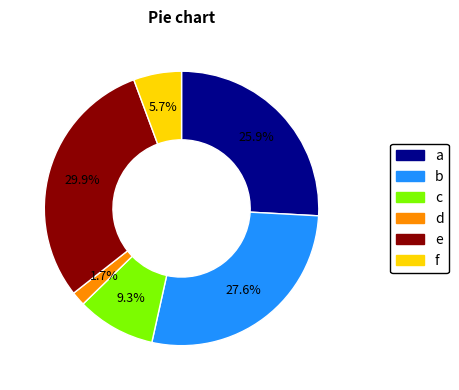

Rank the categories by value from lowest to highest.

d, f, c, a, b, e